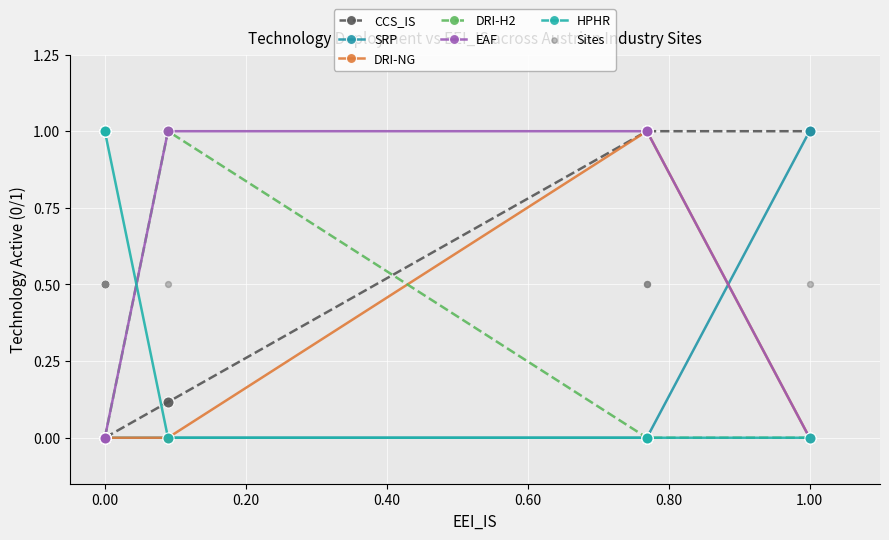

Which series has the widest spread of Y values?

CCS_IS